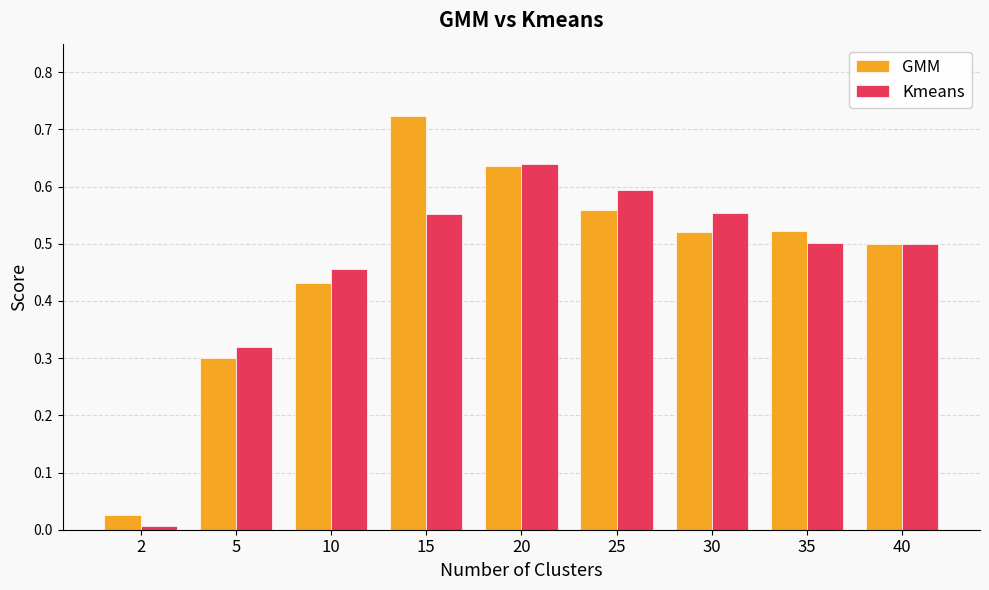

Which series has the largest total across all categories?

GMM